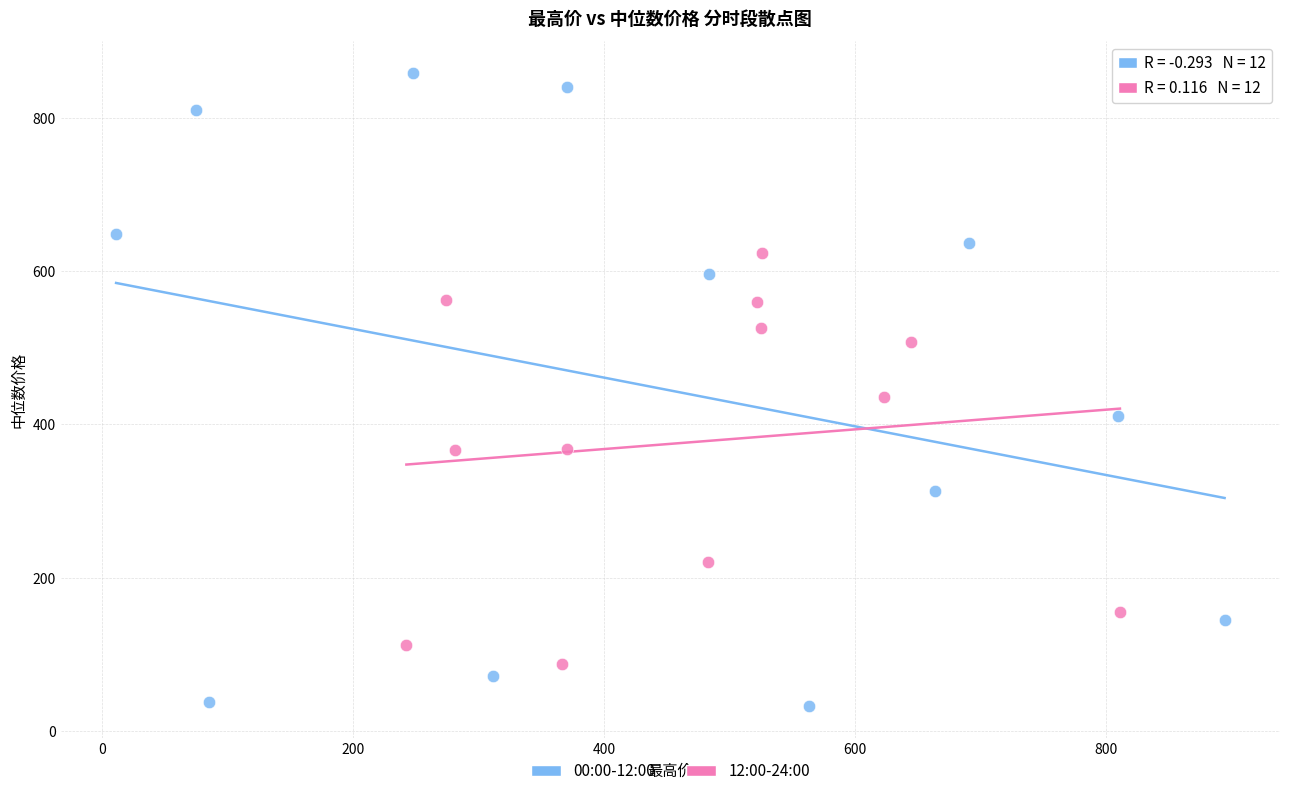

Which series reaches the maximum Y coordinate?

00:00-12:00